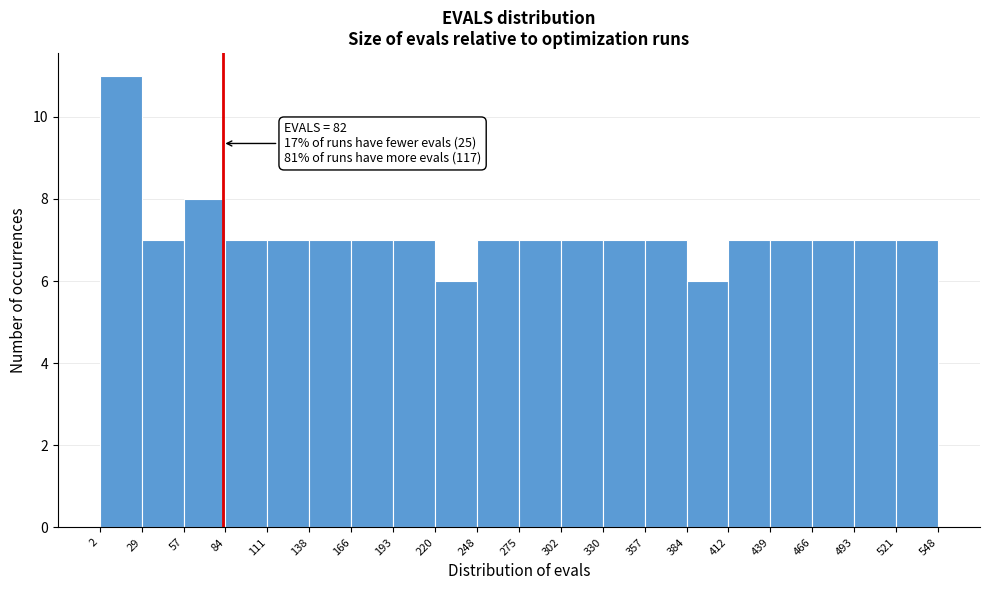

Over which range of the x-axis is the bar tallest?

2 to 29